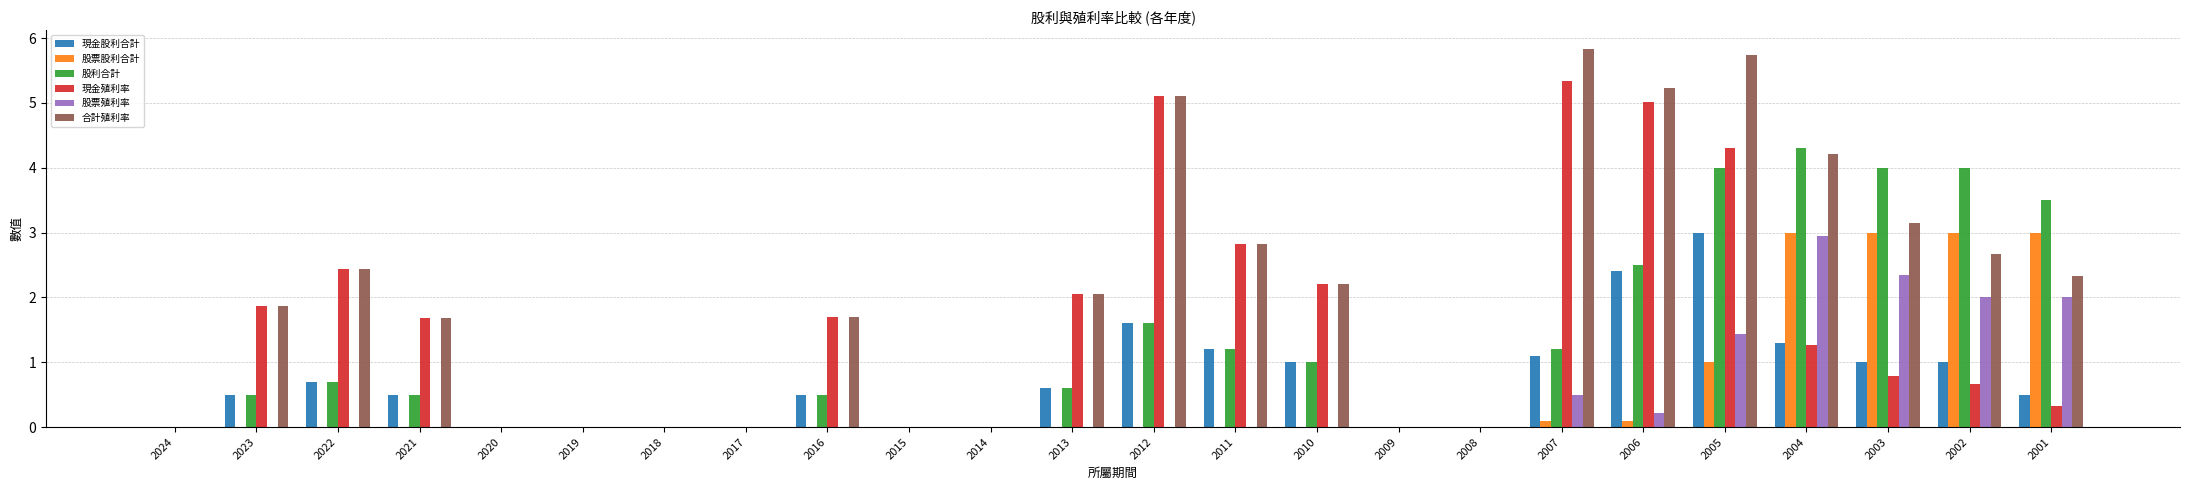

What is the sum of the 合計殖利率 values at 2018 and 2003?

3.1